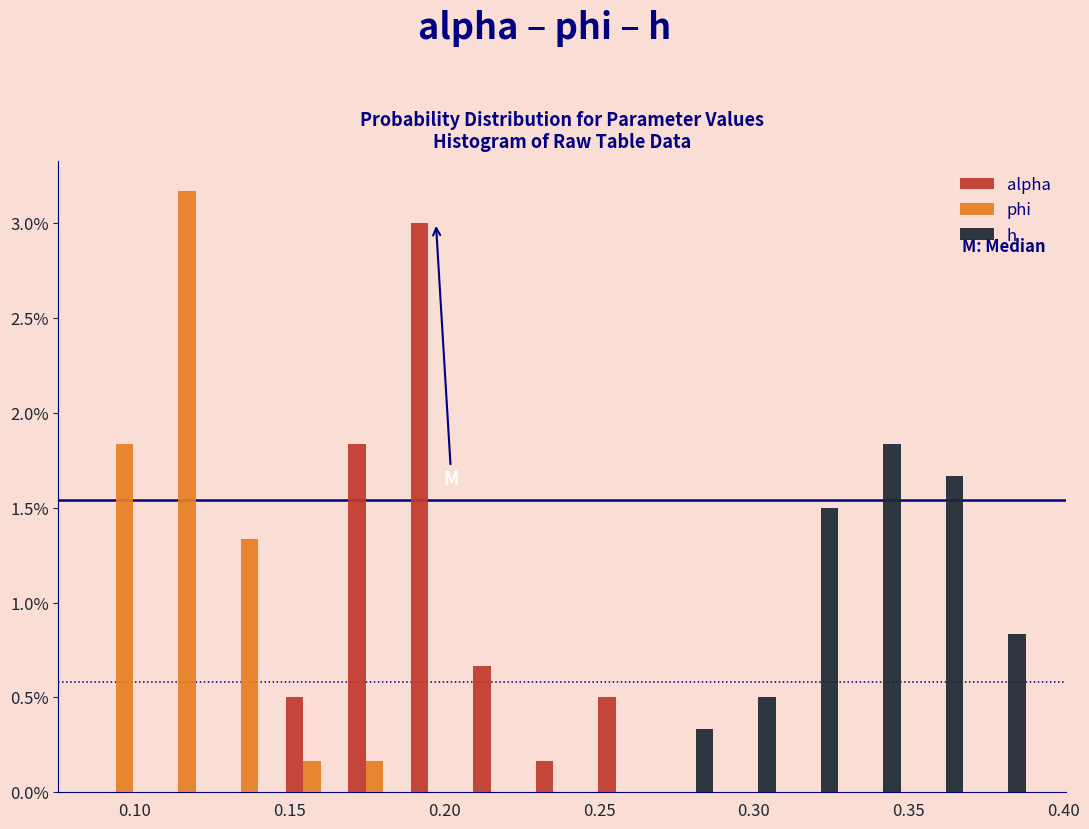

What is the height of the alpha bar covering 0.190 to 0.210 on the x-axis? Neither the bar edges nor the heights are printed on the chart, so give them approximately, as read against the axes.

3.00